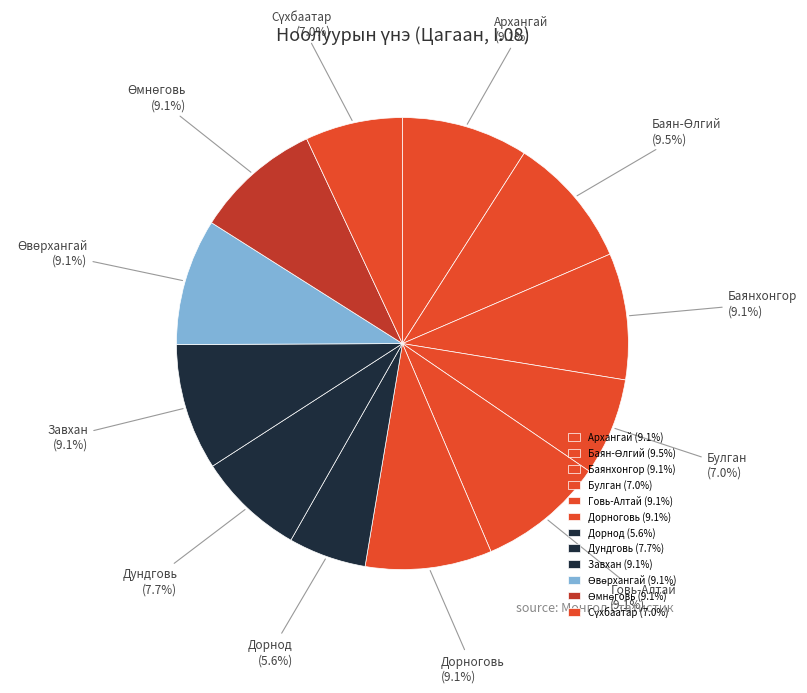

Which slice is the smallest?

Дорнод